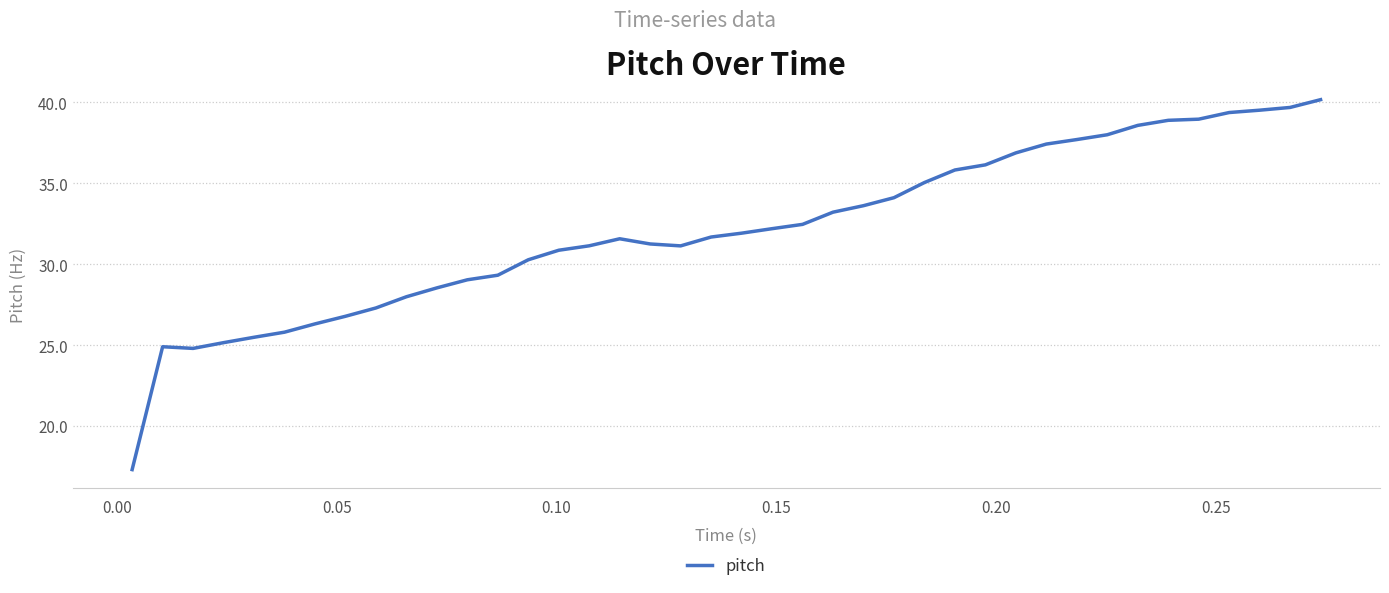

What is the difference between the maximum and minimum values?

22.8